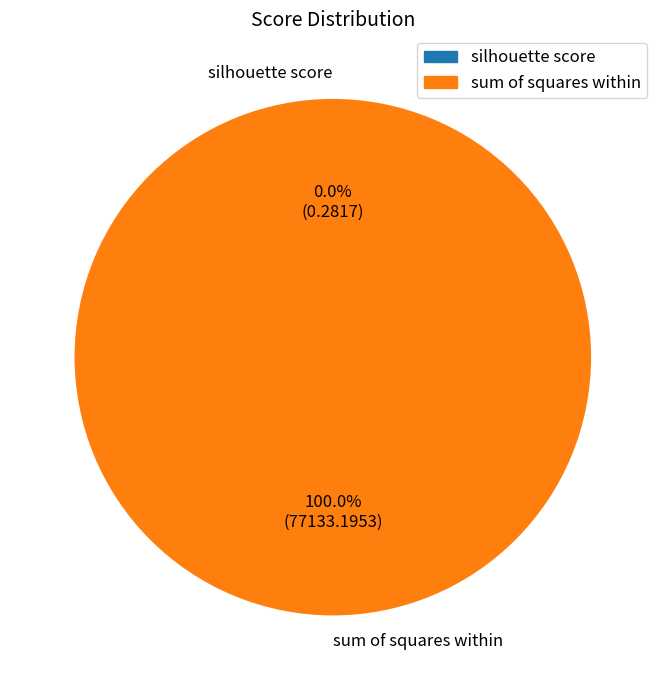

To the nearest percent, what percentage of the pie is sum of squares within?

100%